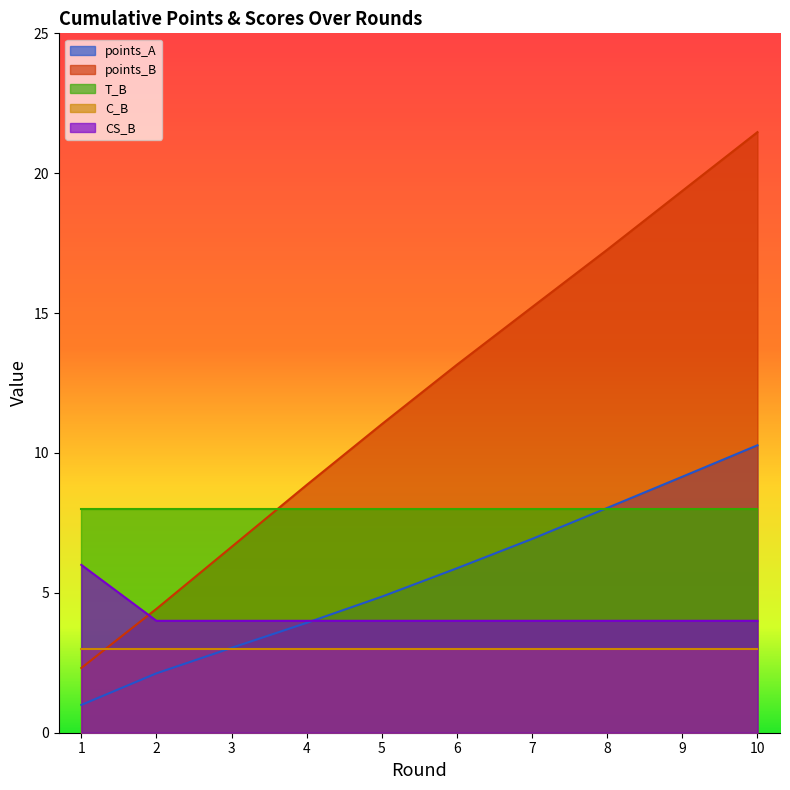

What is the highest value of the C_B series?

3.0